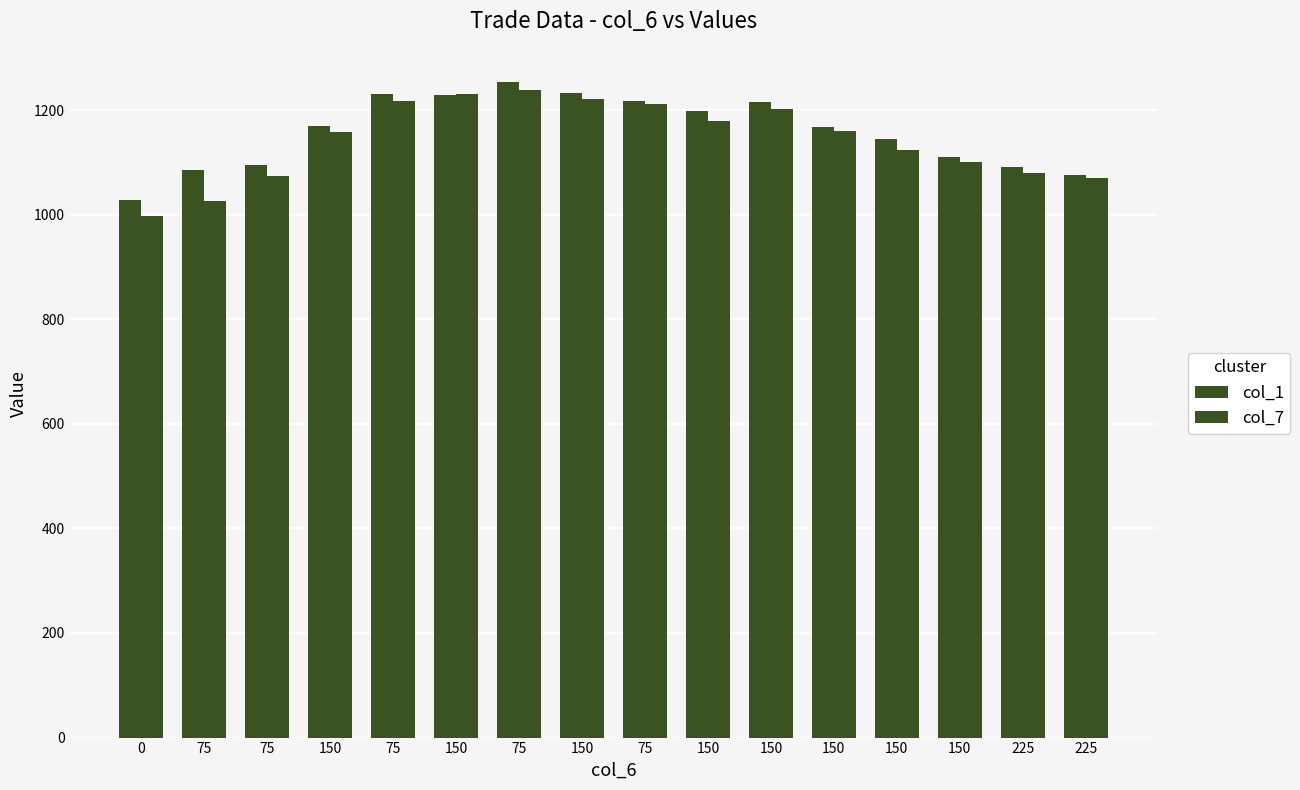

How many series are shown in this chart?

2